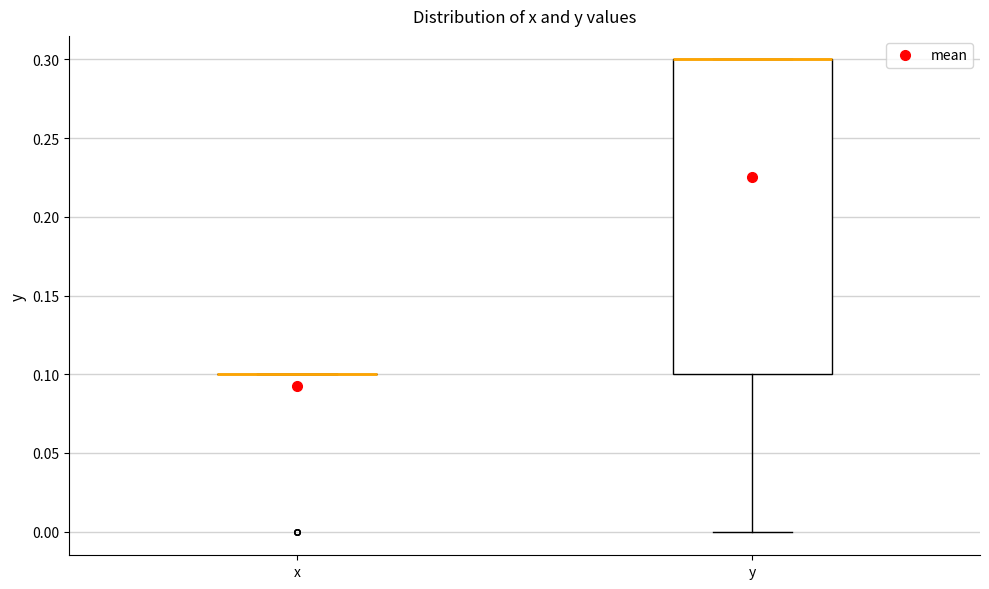

Reading left to right, read every box against the y-axis: the position of its median line, the range the box covers, and the ends of its whiskers. The values are not printed on the chart, so give them approximately, as read against the axis.

x: box collapsed to a line at 0.1, whiskers 0.1 to 0.1
y: median 0.3 (drawn on the box's upper edge), box 0.1 to 0.3, whiskers 0.0 to 0.3